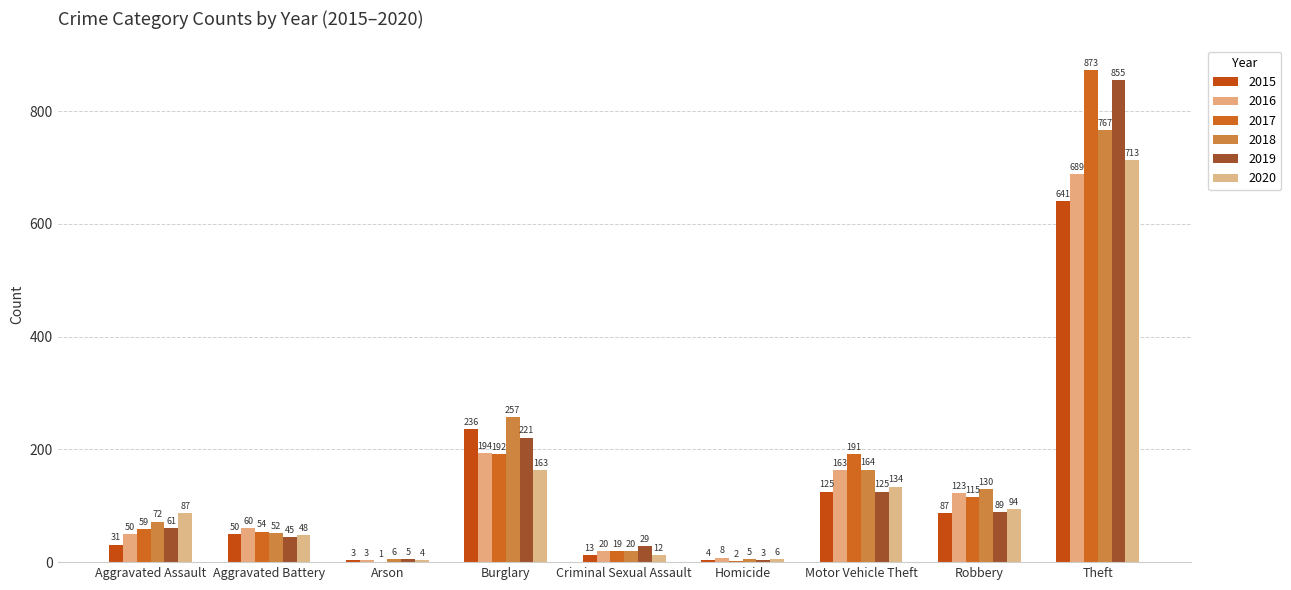

At how many categories does at least one series exceed 611?

1